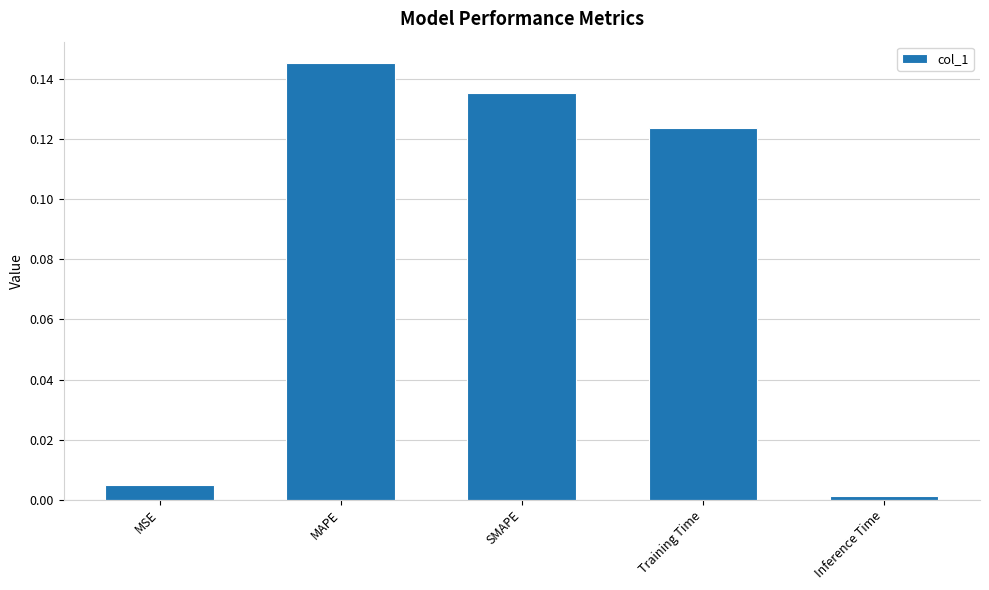

True or false: the data shows 0.0 at MSE.

True